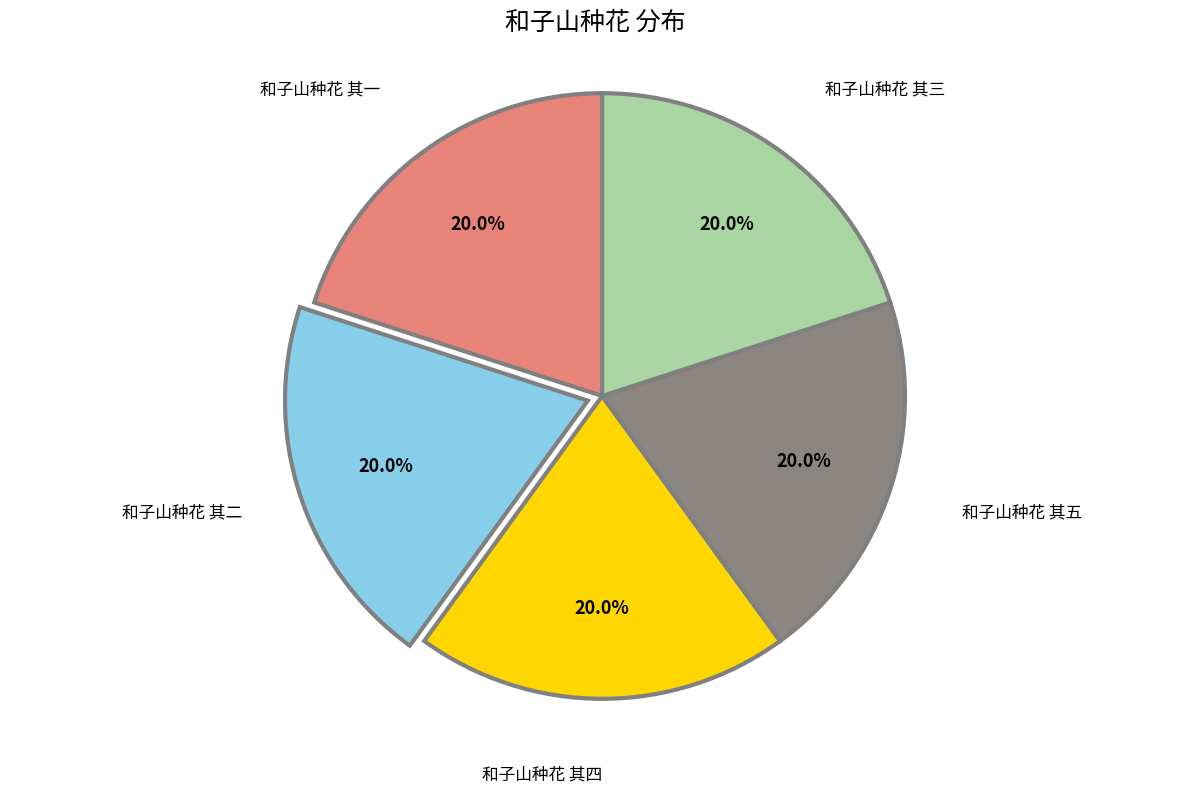

Is there any slice that represents more than half of the pie?

No